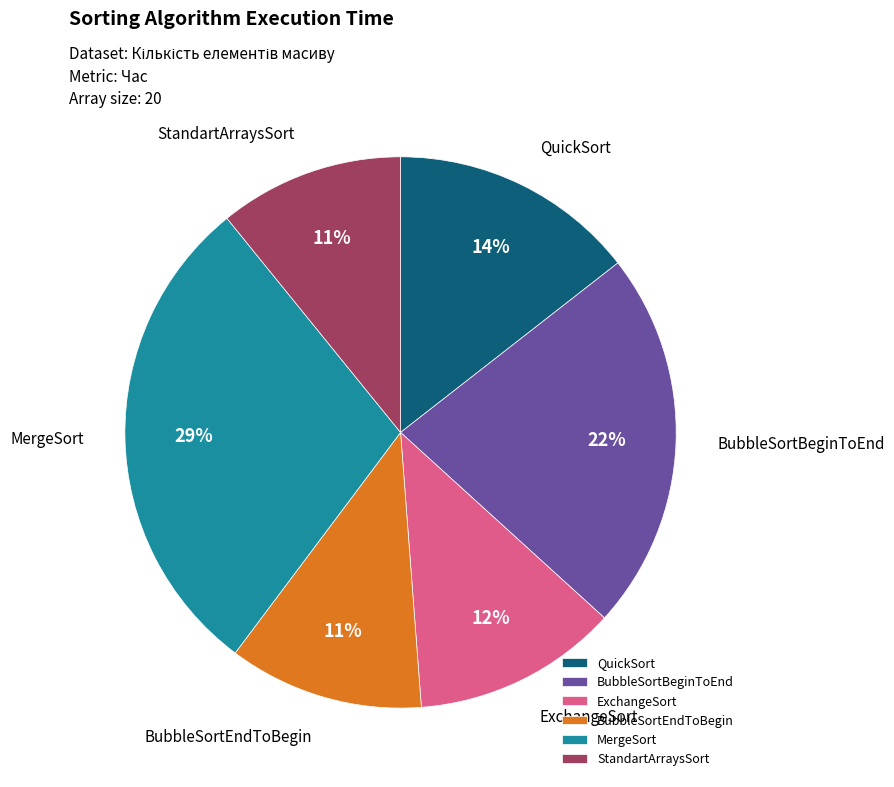

The BubbleSortEndToBegin slice represents 11% of the pie. True or false?

True